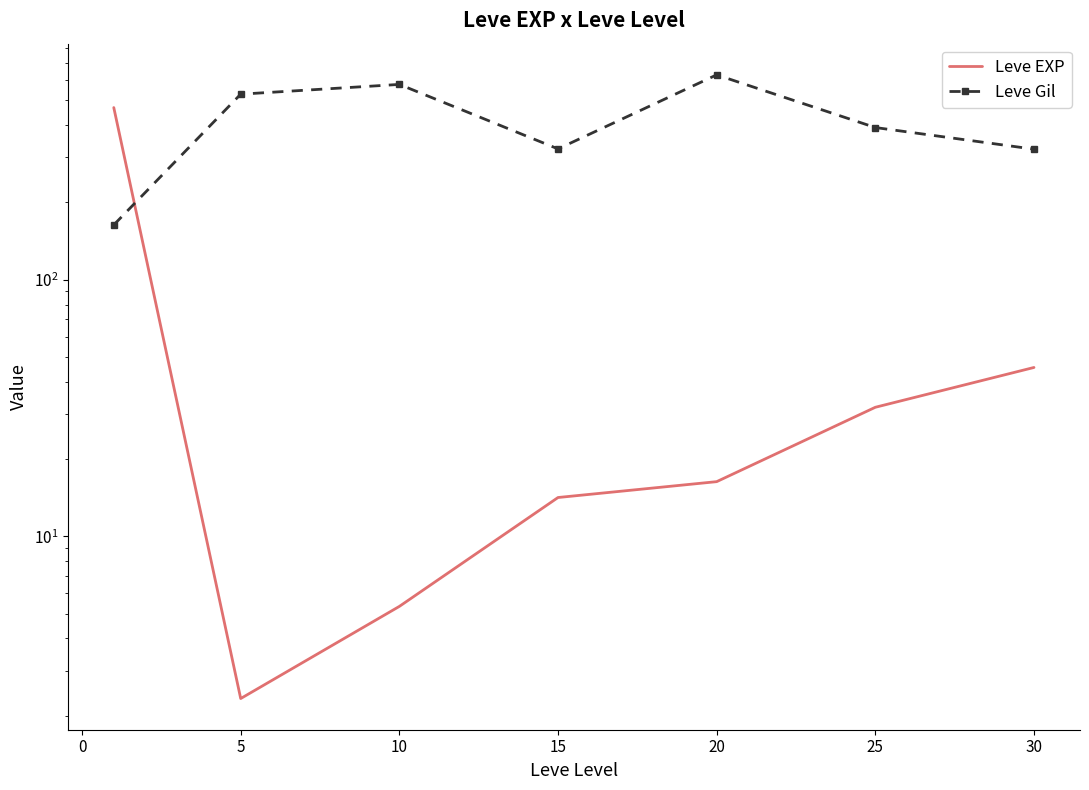

Reading left to right, list all the values displayed in this chart.

Leve EXP: 468.5	2.3	5.3	14.2	16.3	31.8	45.5
Leve Gil: 163.5	528.3	576.7	323.3	628.3	391.7	322.5